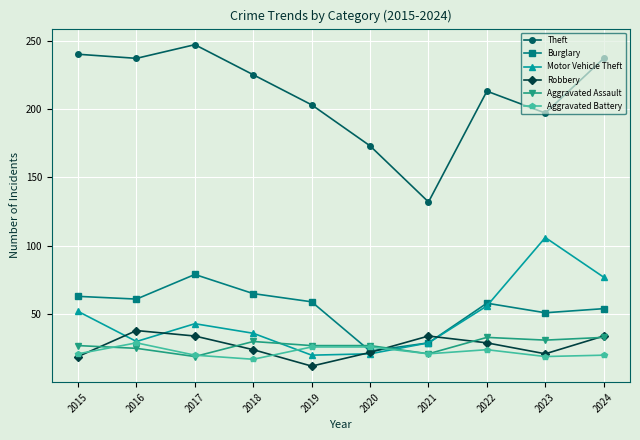

What is the smallest value displayed?

12